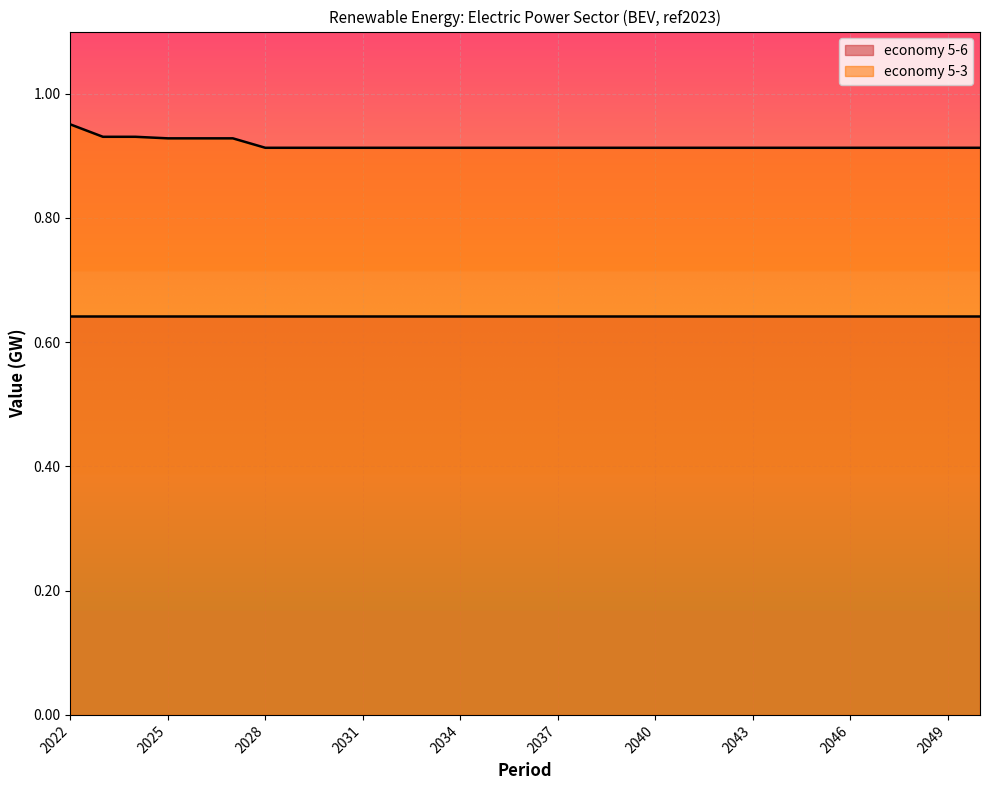

List the labels in order of value, largest first.

2022, 2023, 2024, 2025, 2026, 2027, 2028, 2029, 2030, 2031, 2032, 2033, 2034, 2035, 2036, 2037, 2038, 2039, 2040, 2041, 2042, 2043, 2044, 2045, 2046, 2047, 2048, 2049, 2050